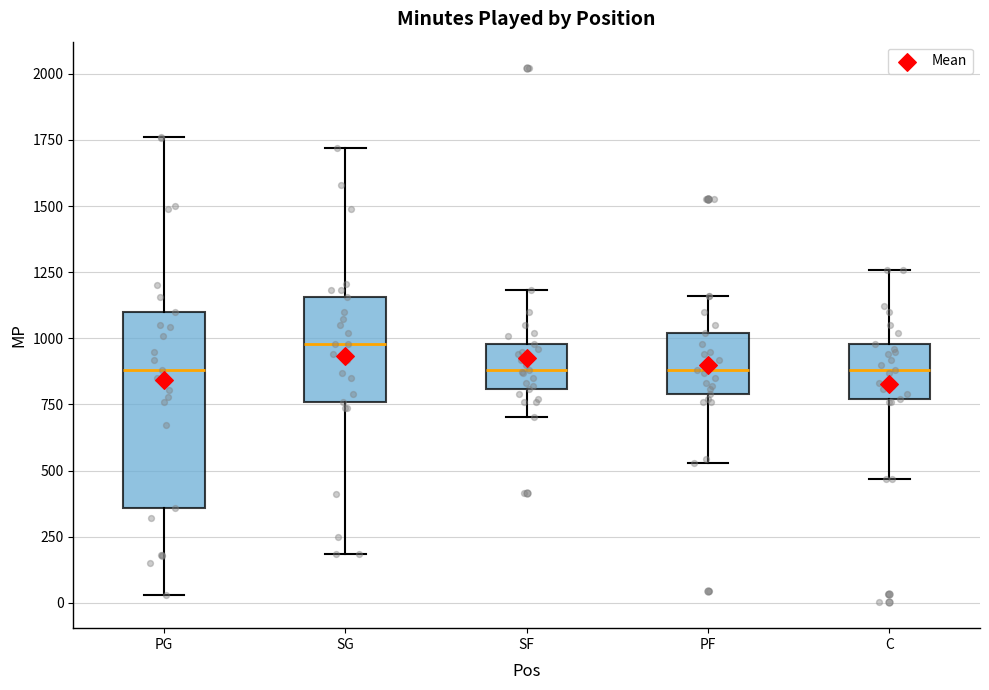

Reading left to right, read every box against the y-axis: the position of its median line, the range the box covers, and the ends of its whiskers. The values are not printed on the chart, so give them approximately, as read against the axis.

PG: median 900, box 350 to 1100, whiskers 50 to 1750
SG: median 1000, box 750 to 1150, whiskers 200 to 1700
SF: median 900, box 800 to 1000, whiskers 700 to 1200
PF: median 900, box 800 to 1000, whiskers 550 to 1150
C: median 900, box 750 to 1000, whiskers 450 to 1250